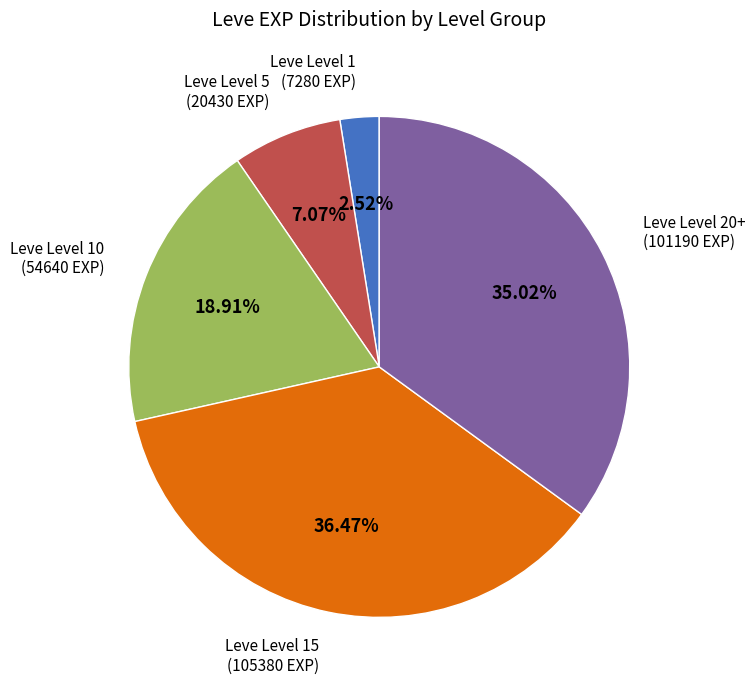

Is there any slice that represents more than half of the pie?

No